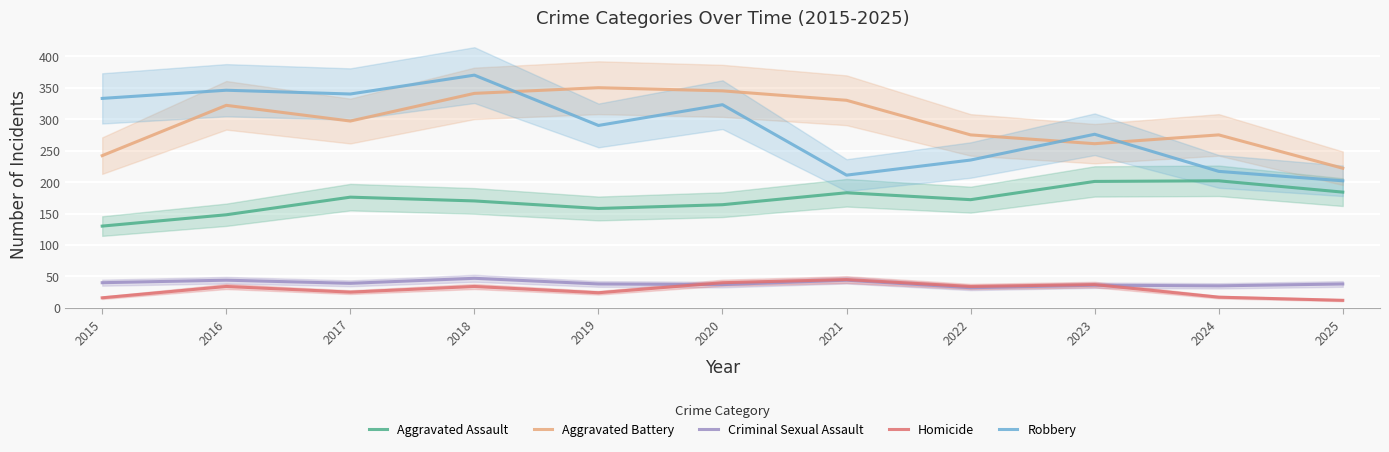

Is the value of Aggravated Assault at 2016 greater than the value of Homicide at 2018?

Yes